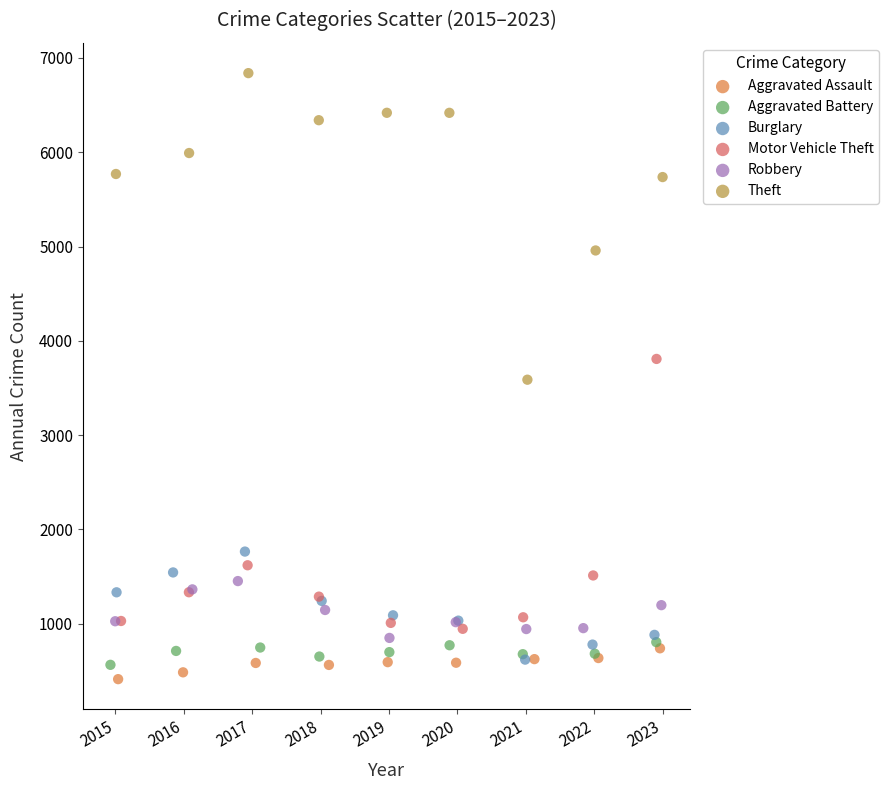

Which series contains the highest Y value?

Theft